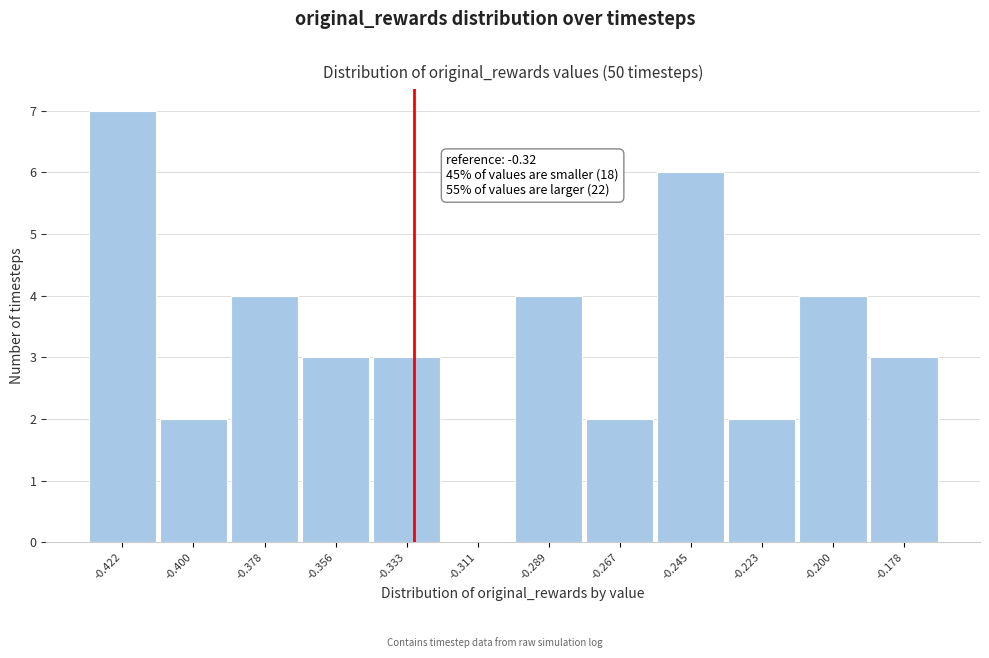

Reading left to right, list all the values displayed in this chart.

-0.422=7	-0.400=2	-0.378=4	-0.356=3	-0.333=3	-0.311=0	-0.289=4	-0.267=2	-0.245=6	-0.223=2	-0.200=4	-0.178=3